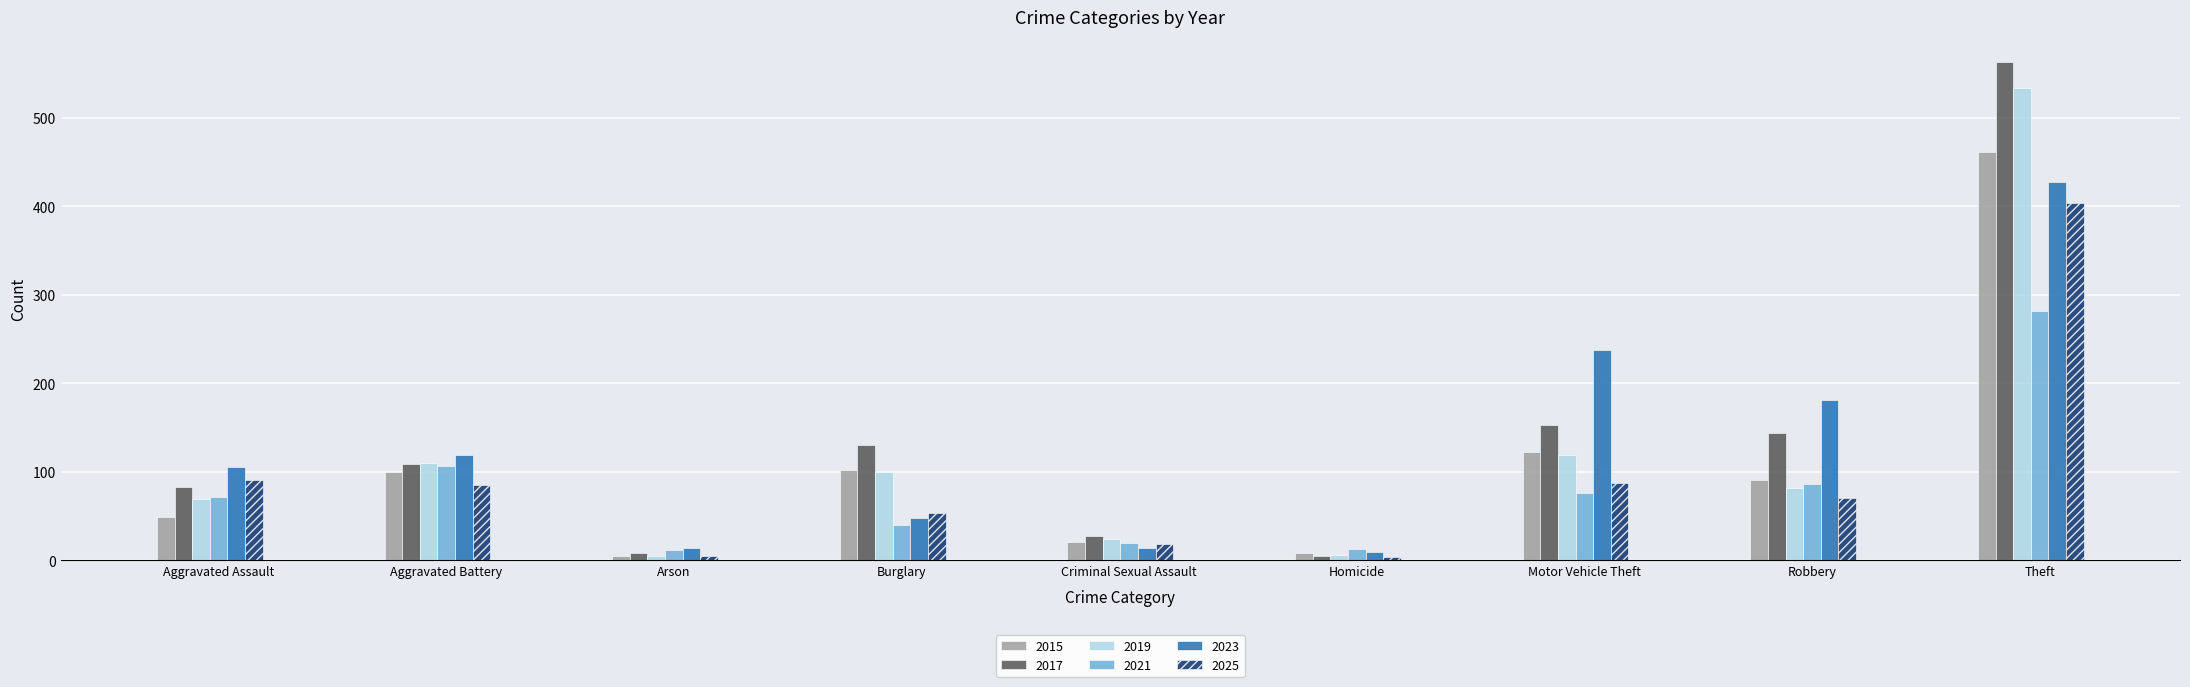

Which series has the largest range (max minus min)?

2017